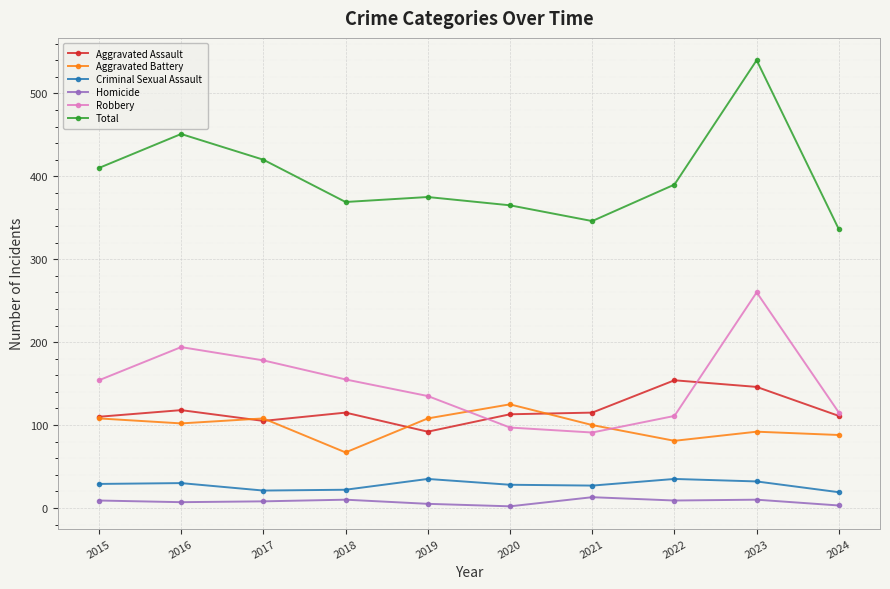

Which series has the widest spread of values?

Total